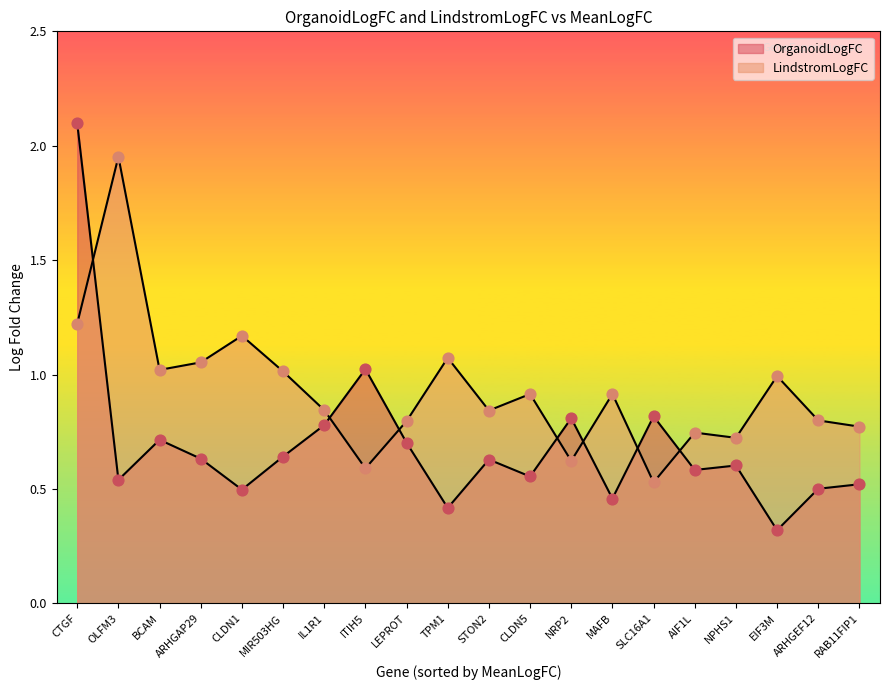

Which series contains the lowest Y value?

OrganoidLogFC